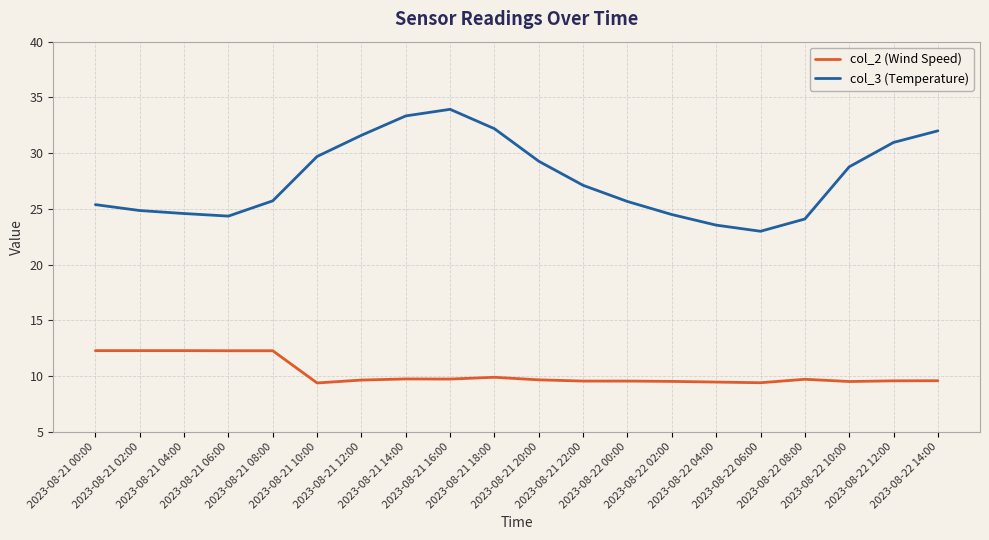

What value does the col_2 (Wind Speed) series have at 2023-08-21 14:00?

9.7